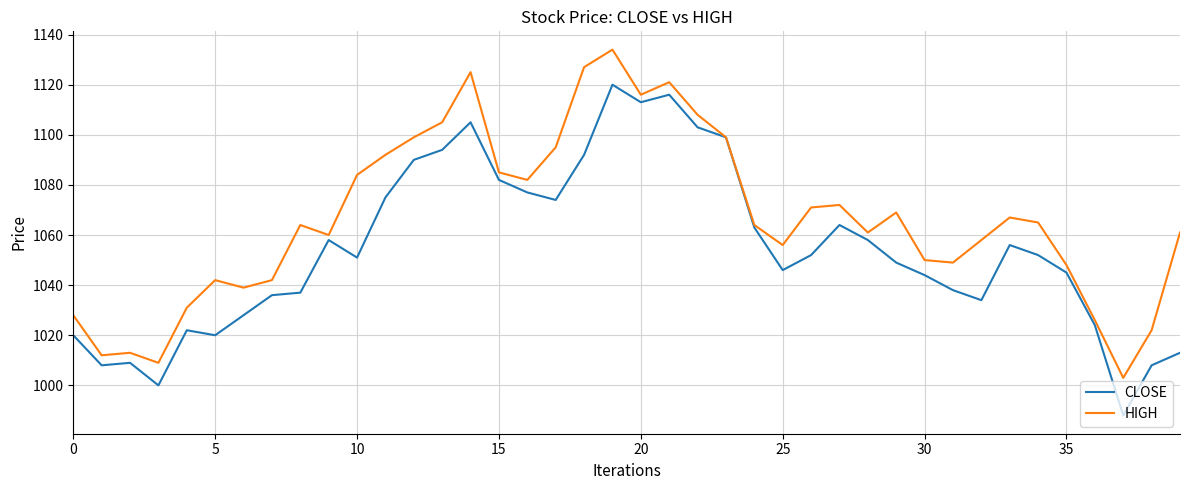

What is the greatest value displayed?

1134